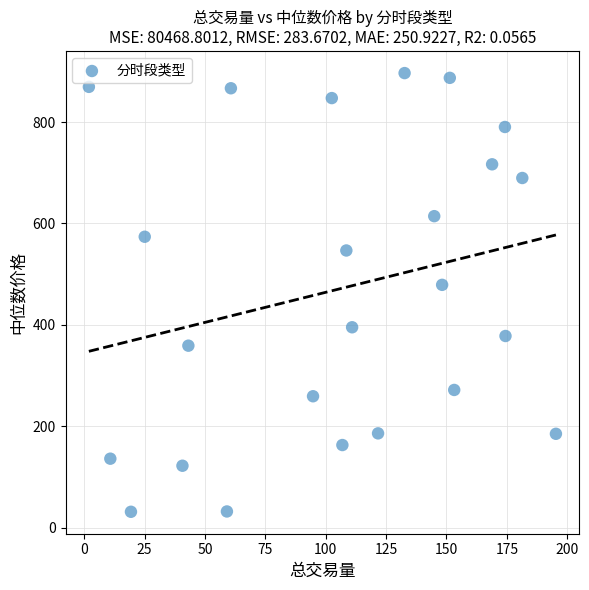

What Y value in the scatter plot is closest to 463?

478.9